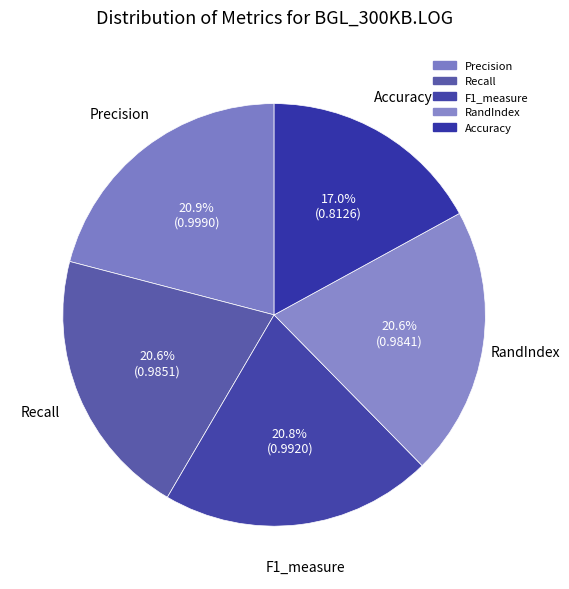

Which category has the biggest portion of the pie?

Precision